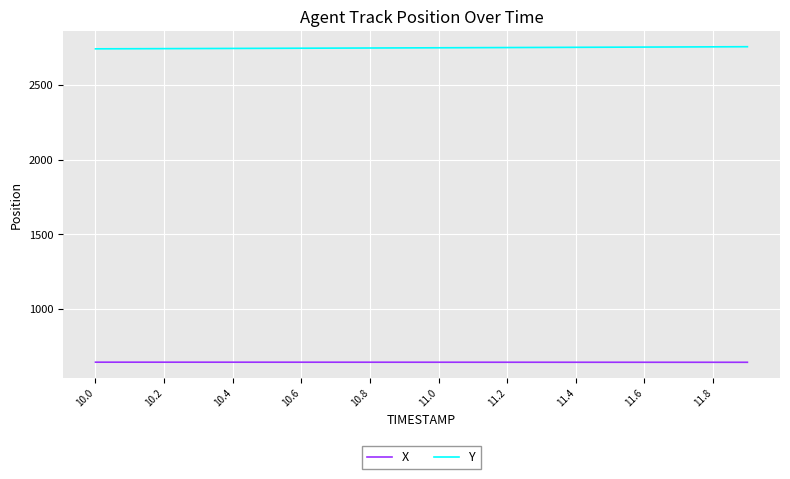

What is the greatest value displayed?

2757.2